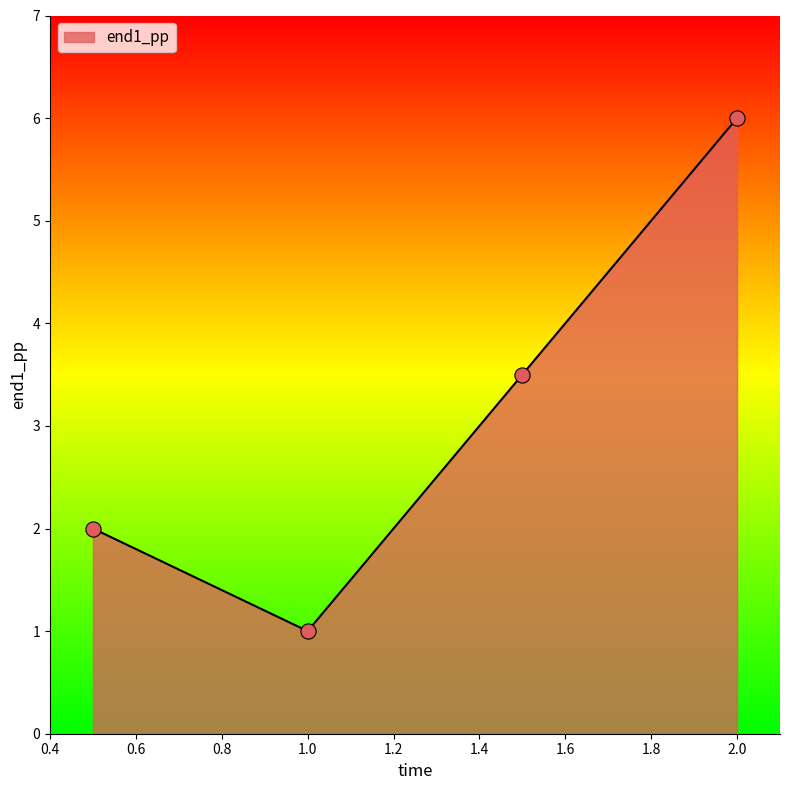

True or false: the data has more than 2 interior local peaks.

False